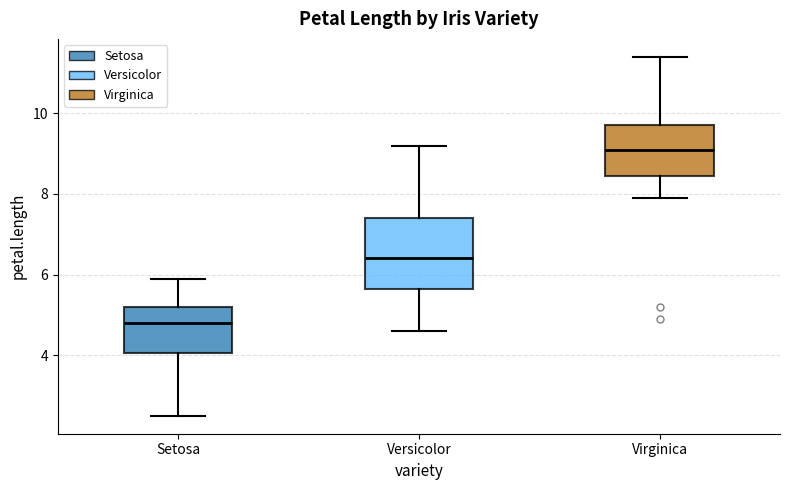

Which box has the lowest median line?

Setosa